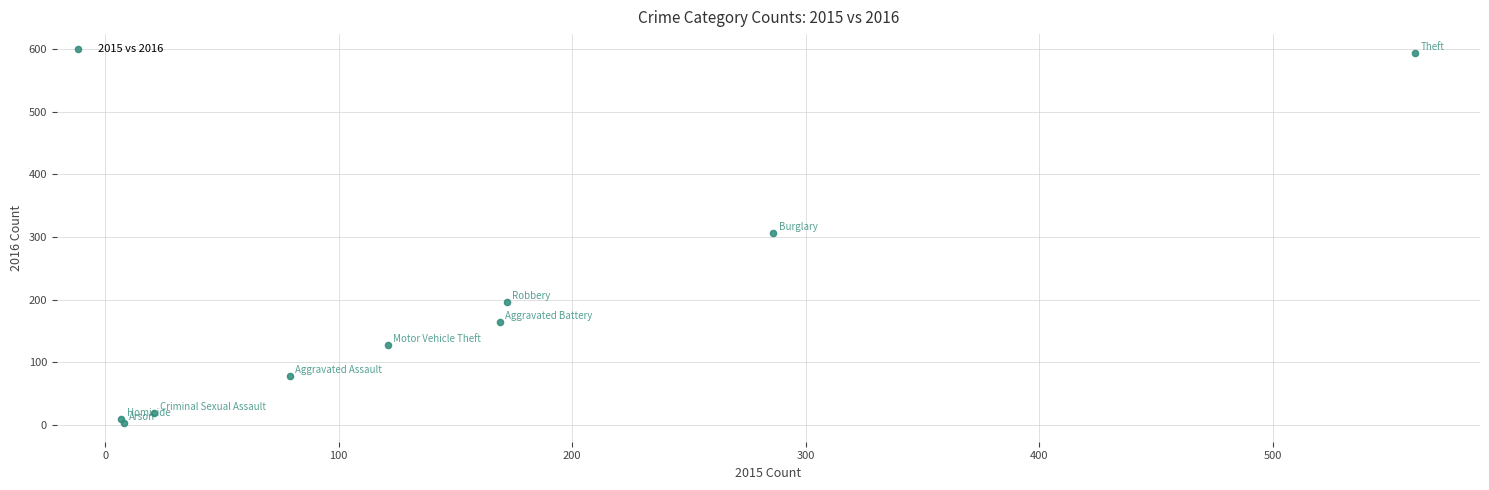

What Y value in the scatter plot is closest to 298?

306